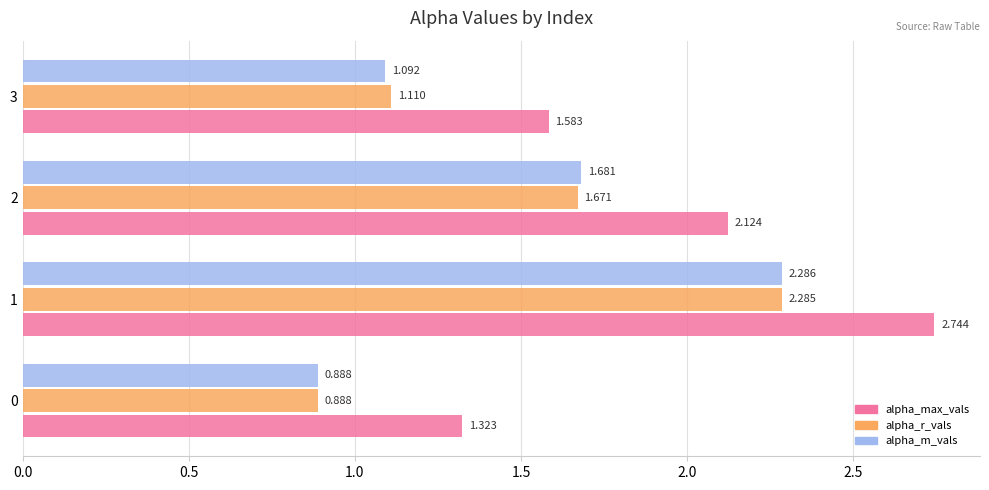

What are all the series names shown in the legend?

alpha_max_vals, alpha_r_vals, alpha_m_vals